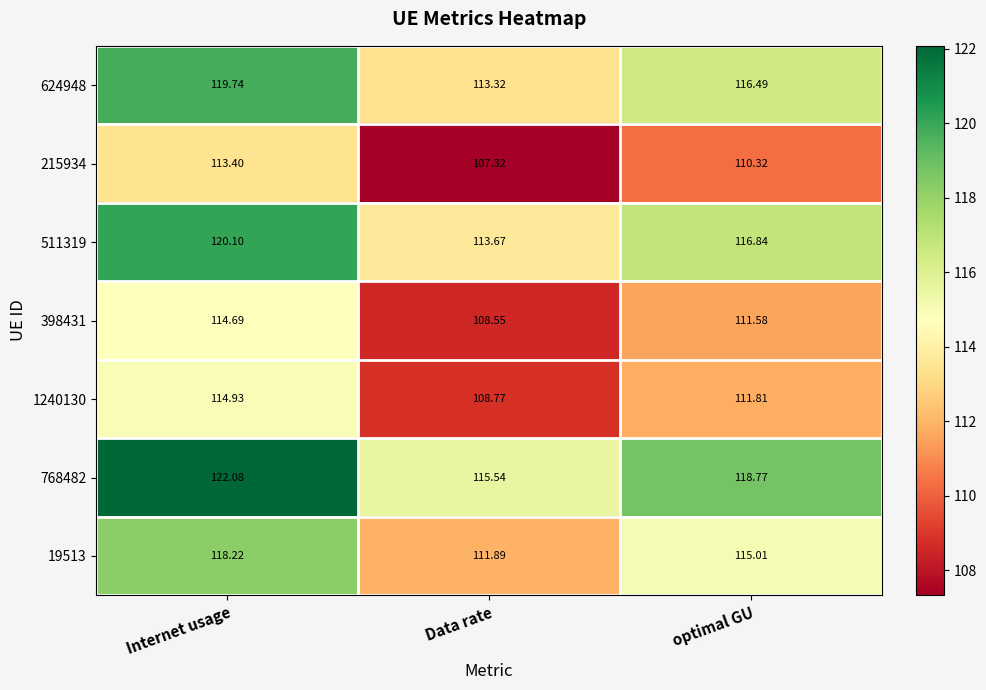

At how many categories does at least one series exceed 113?

3